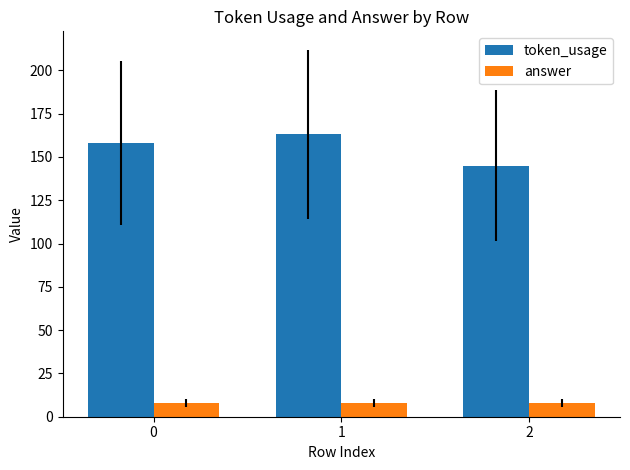

The answer series shows 8 at 0. True or false?

True